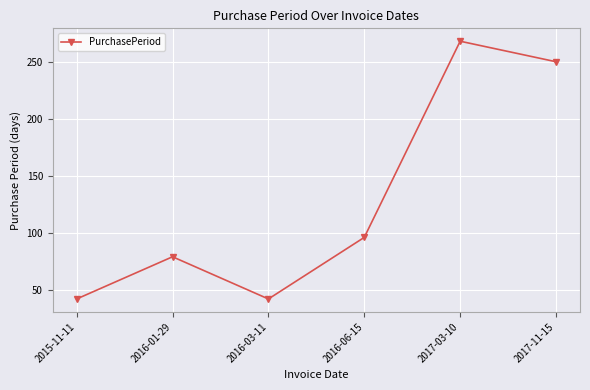

Does the chart have visible grid lines?

Yes